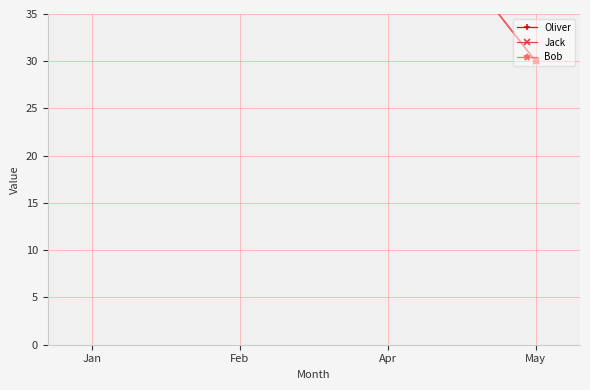

What are all the series names shown in the legend?

Oliver, Jack, Bob